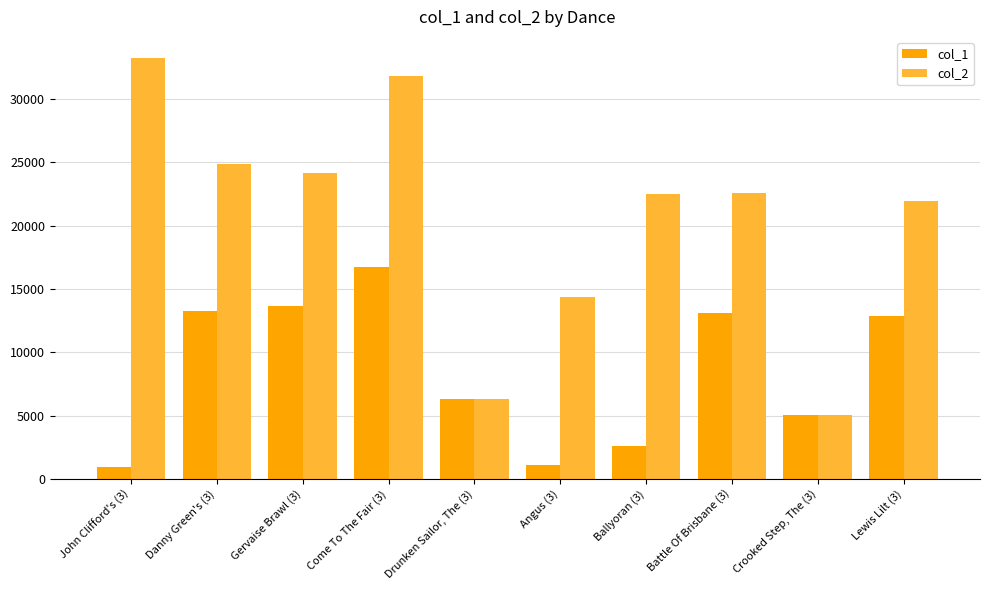

How many categories are shown in the chart?

10